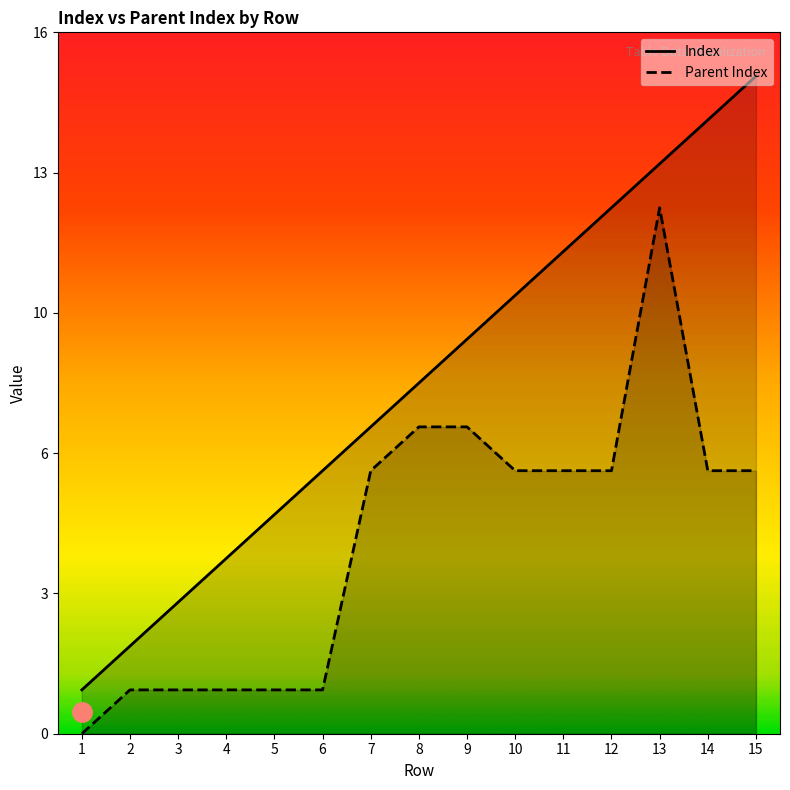

True or false: Index has more than 1 interior local peaks.

False